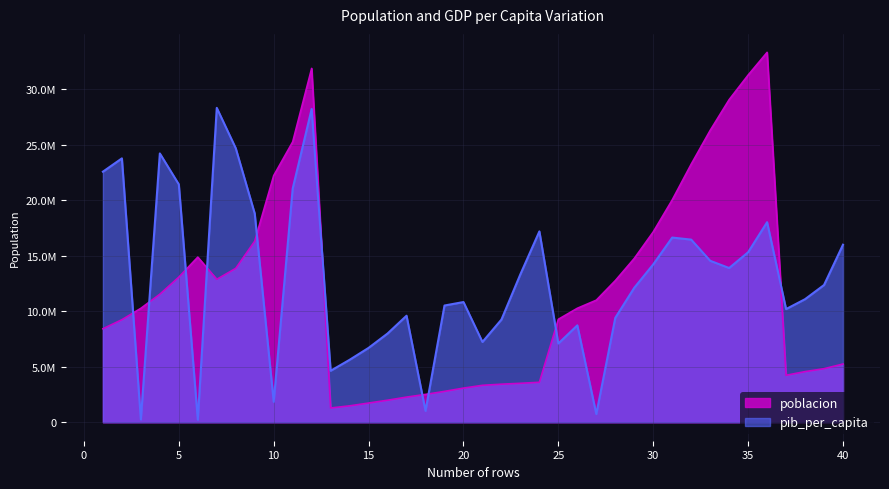

Reading left to right, extract all data points from this chart.

poblacion: 8425333.0	9240934.0	10267083.0	11537966.0	13079460.0	14880372.0	12881816.0	13867957.0	16317921.0	22227415.0	25268405.0	31889923.0	1282697.0	1476505.0	1728137.0	1984060.0	2263554.0	2509048.0	2780097.0	3075321.0	3326498.0	3428038.0	3508512.0	3600523.0	9279525.0	10270856.0	11000948.0	12760499.0	14760787.0	17152804.0	20033753.0	23254956.0	26298373.0	29072015.0	31287142.0	33333216.0	4232095.0	4561361.0	4826015.0	5247469.0
pib_per_capita: 22580723.8	23780315.6	247145.4	24224838.2	21437435.9	227739.0	28333233.6	24694121.6	18811581.0	1840599.6	21053665.6	28233833.8	4638299.3	5626845.6	6700496.6	7996358.9	9599066.1	1023520.0	10518751.4	10831780.7	7235139.5	9250358.3	13338515.4	17199721.6	7094837.4	8731563.2	738978.0	9406615.6	12117280.5	14225599.0	16643871.4	16459036.4	14552383.0	13897882.6	15319584.0	18029249.7	10199295.2	11089638.3	12368200.5	15999619.9